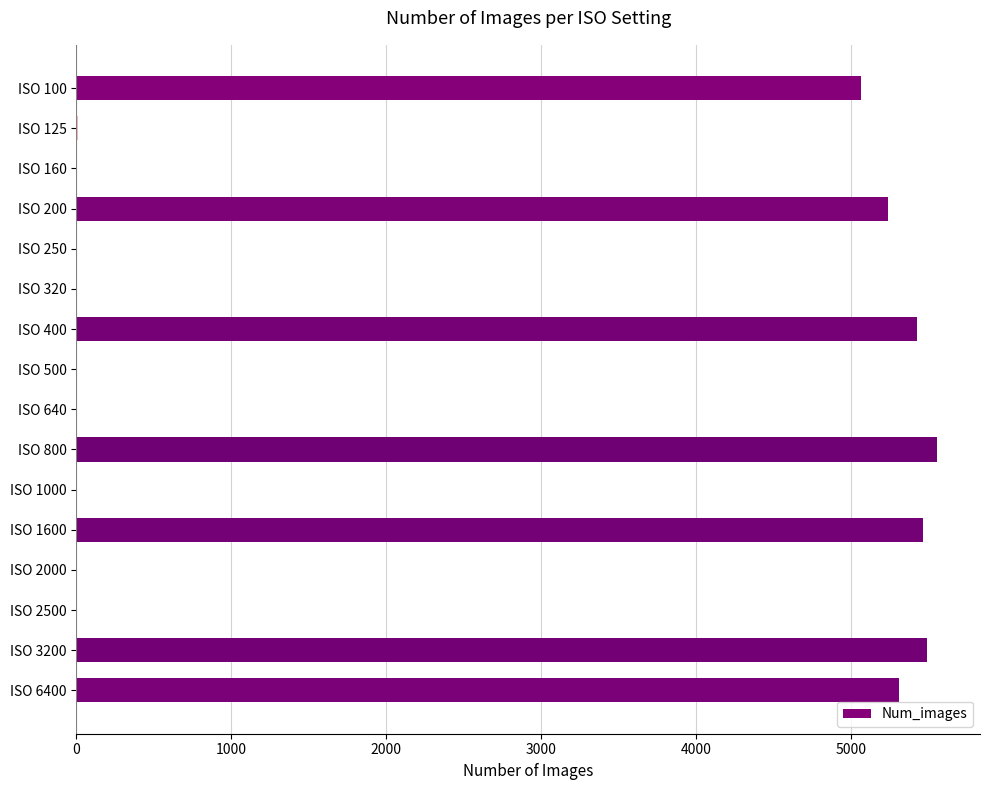

True or false: the data shows 2580 at ISO 6400.

False